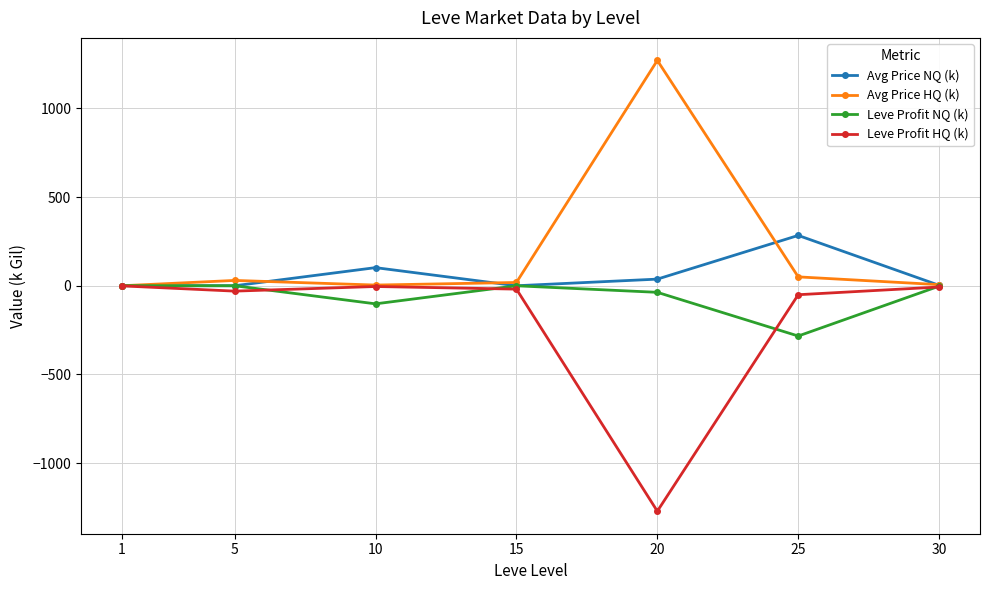

Does the chart have visible grid lines?

Yes